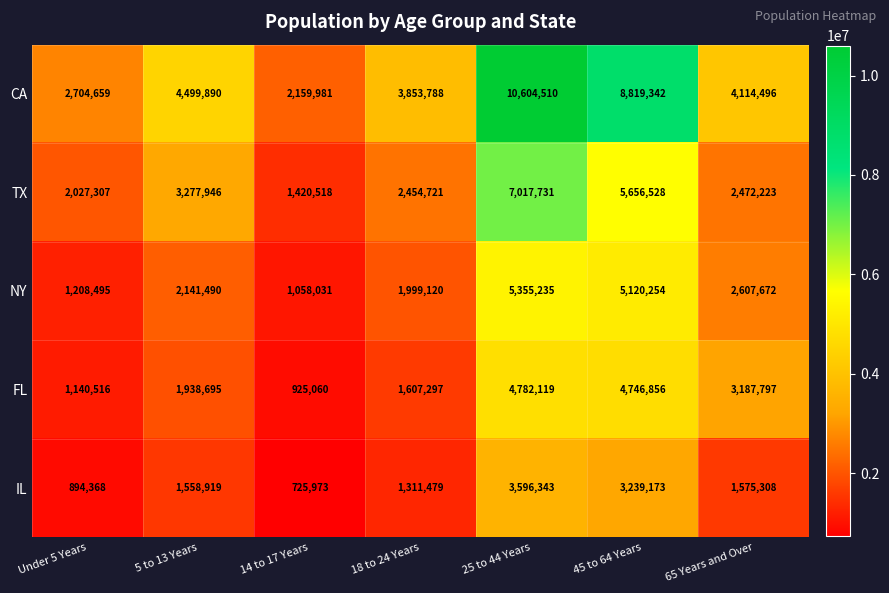

The TX series shows 8591487 at 45 to 64 Years. True or false?

False